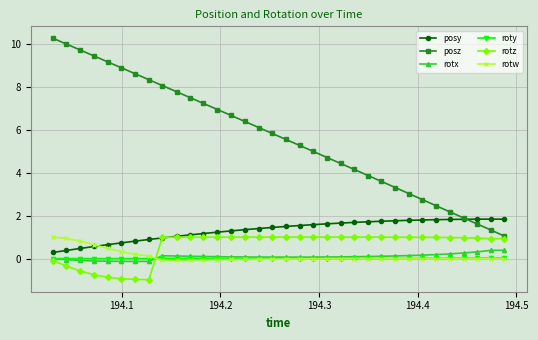

What is the average value of the posz series?

5.7